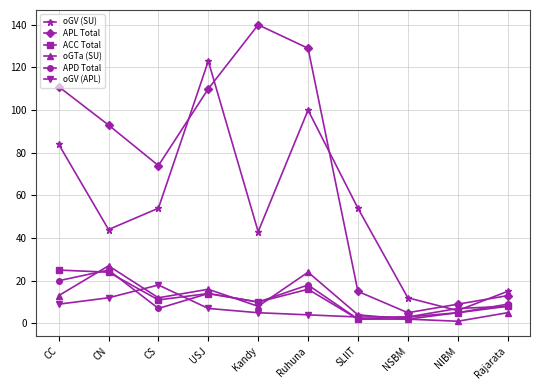

At Ruhuna, list the series in order from largest to smallest.

APL Total, oGV (SU), oGTa (SU), APD Total, ACC Total, oGV (APL)